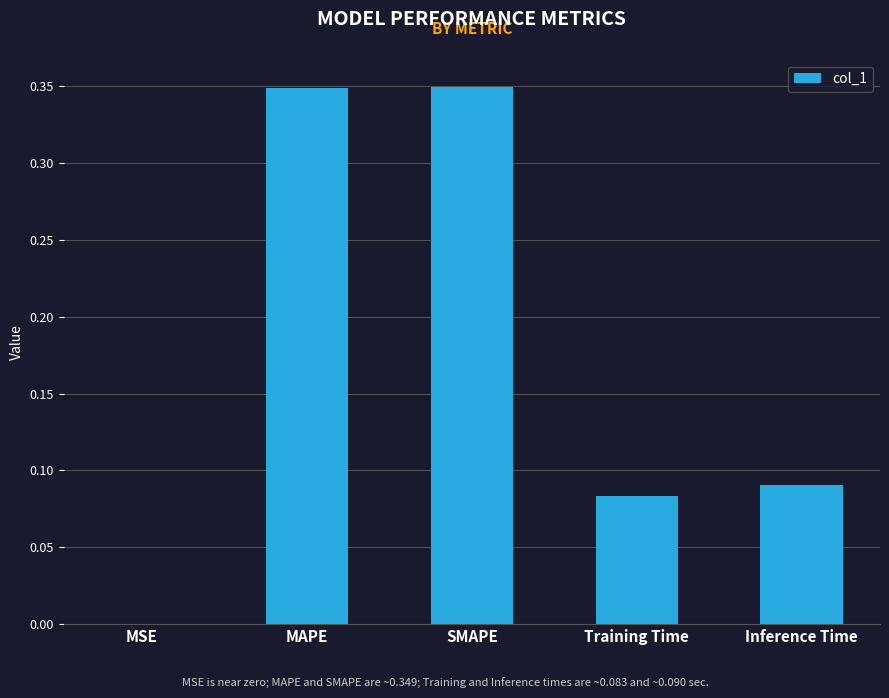

Which has a higher value, MAPE or Training Time?

MAPE